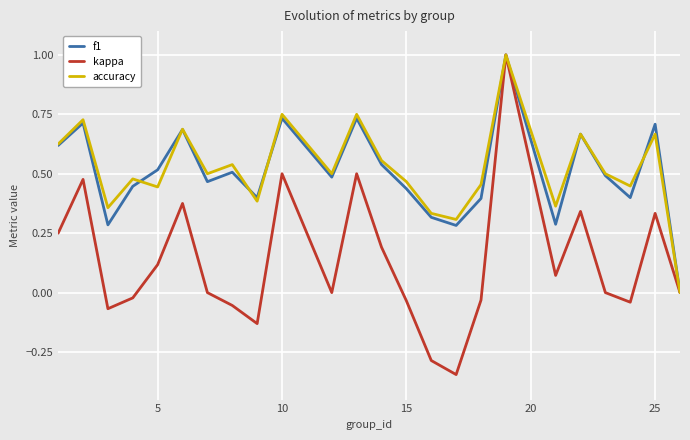

The value of f1 at 5 is 0.1. True or false?

False